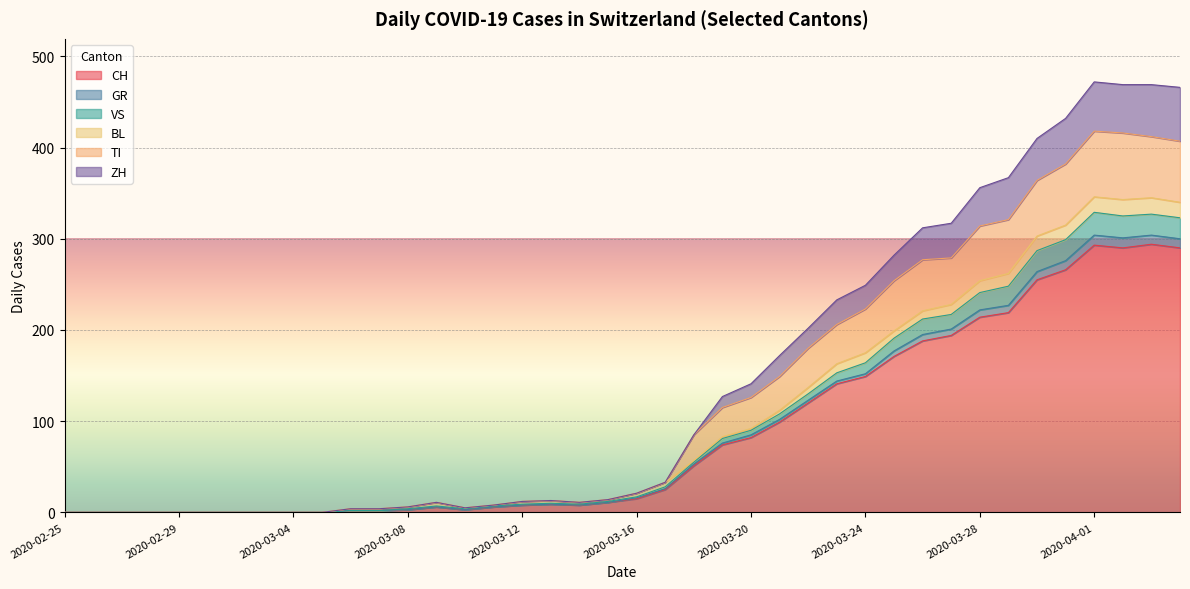

True or false: VS and TI cross at least once.

False